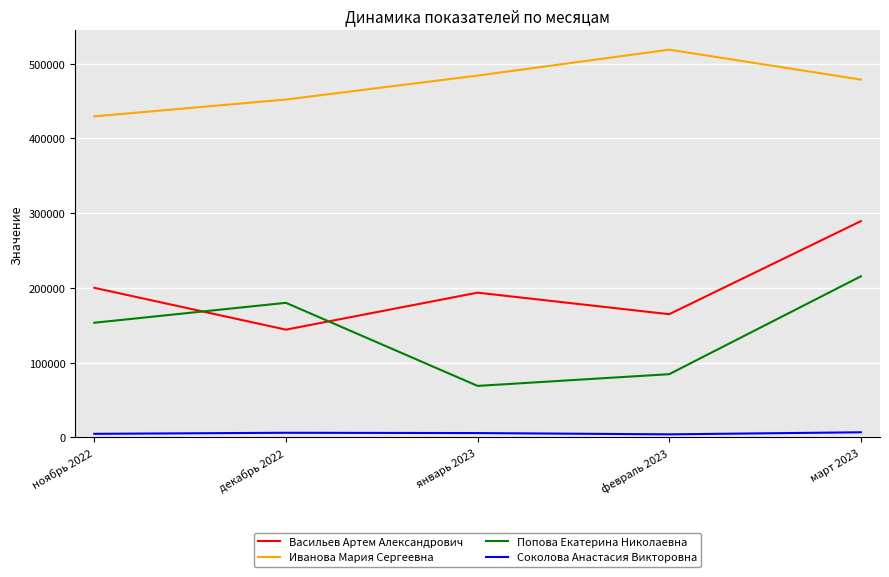

What is the difference between the maximum and minimum values in the Соколова Анастасия Викторовна series?

2765.0